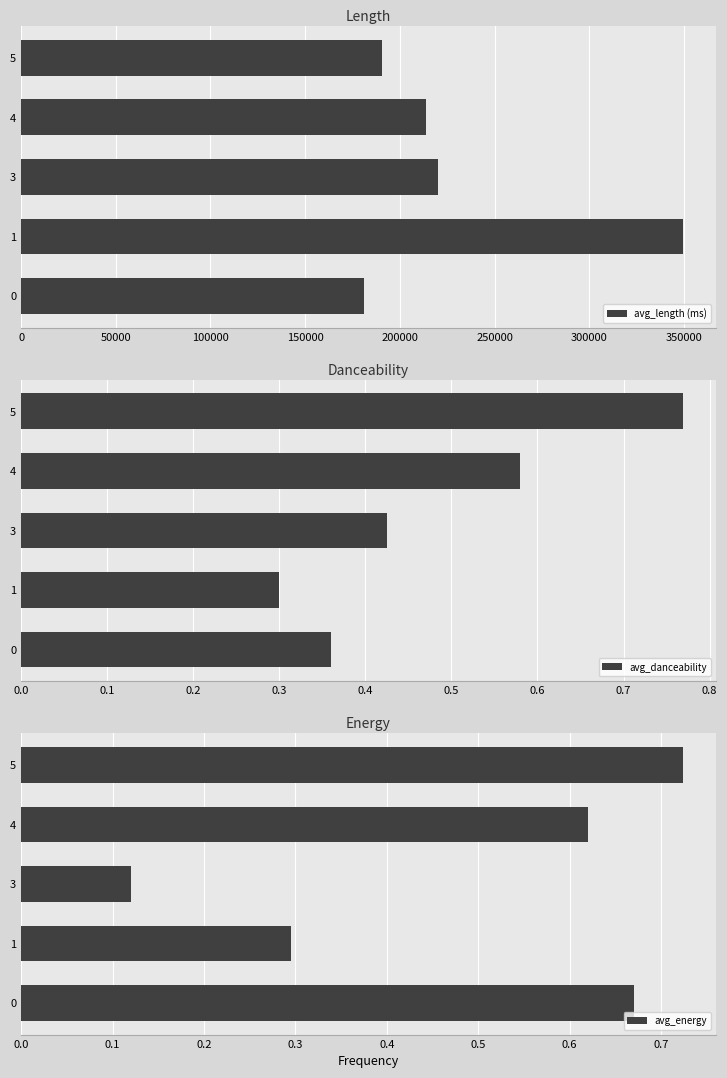

What is the difference between the avg_length (ms) values at 1 and 0?

168320